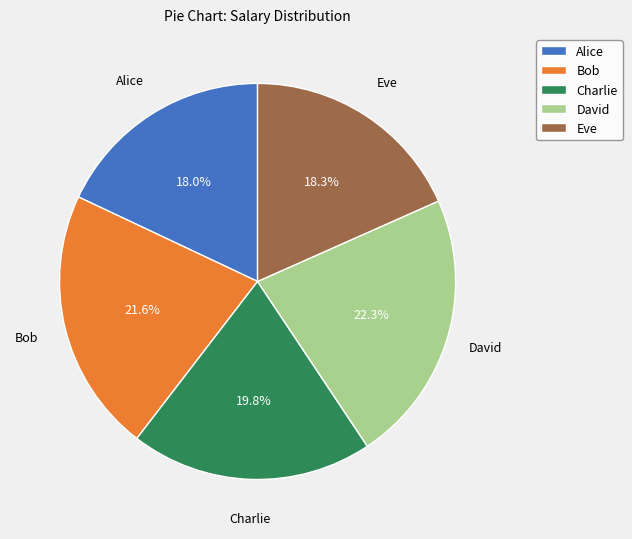

Which category has the biggest portion of the pie?

David